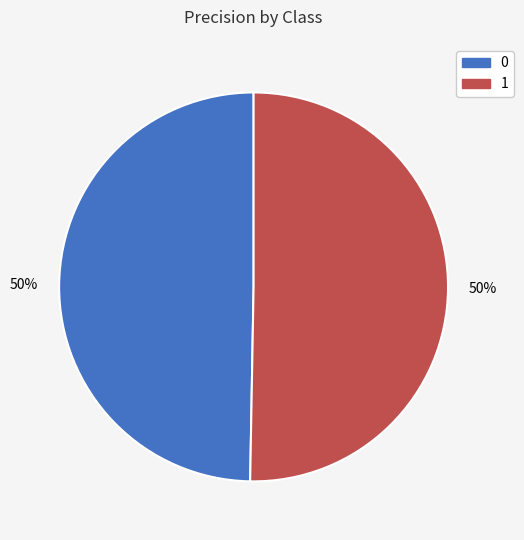

To the nearest percent, what is the combined percentage of 0 and 1?

100%